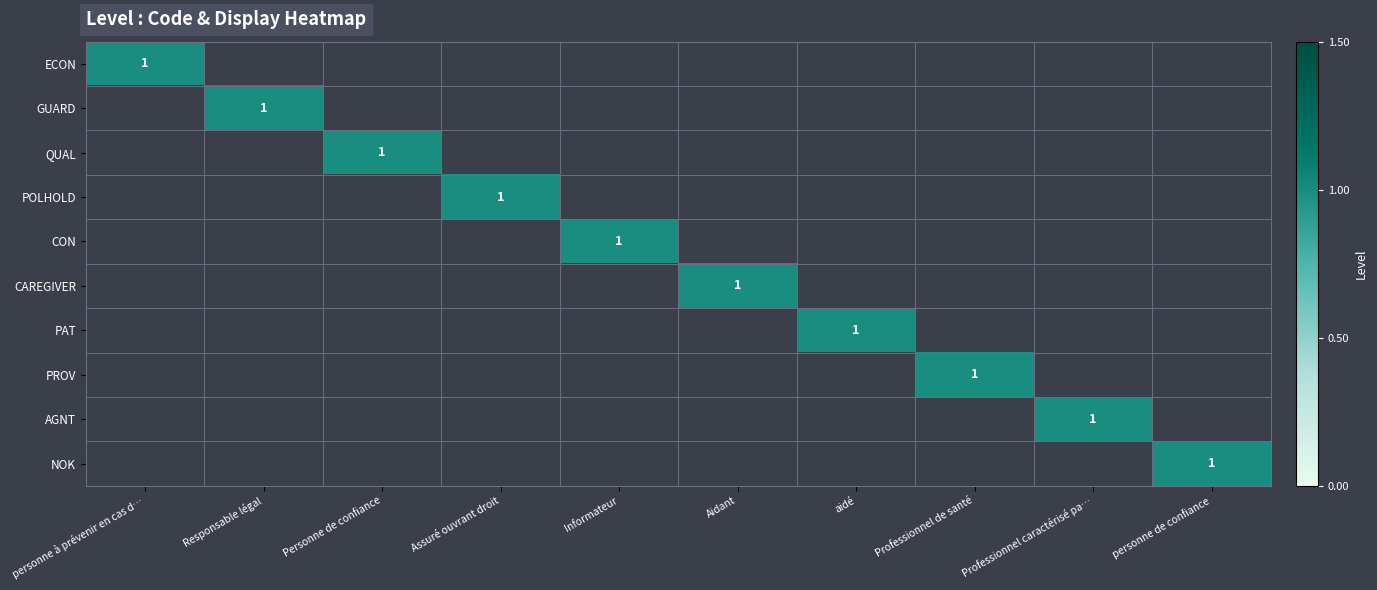

Is the value of QUAL at Professionnel de santé greater than the value of CAREGIVER at Personne de confiance?

No